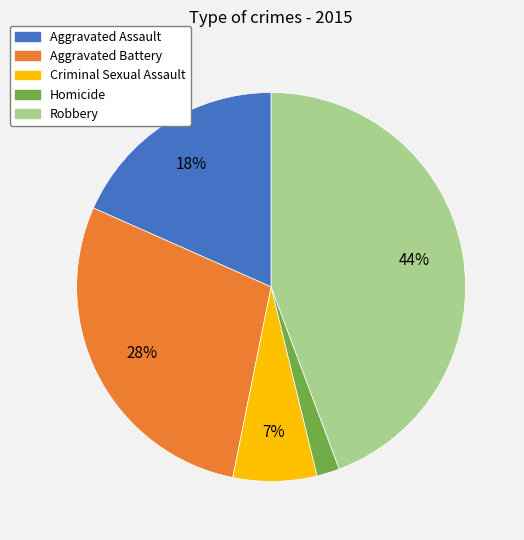

How many segments does this pie chart have?

5